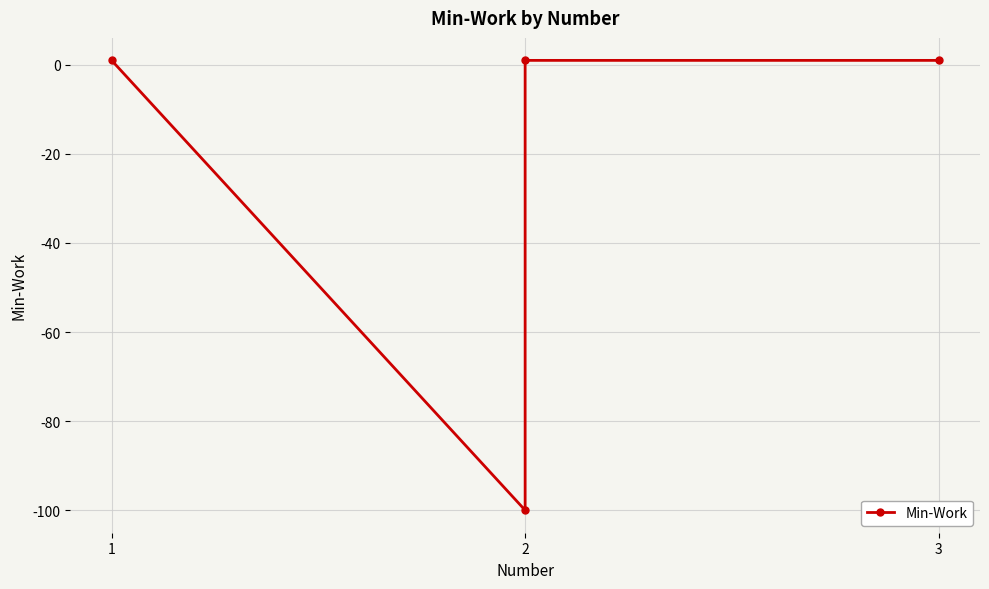

What is the difference between the second highest and minimum values?

101